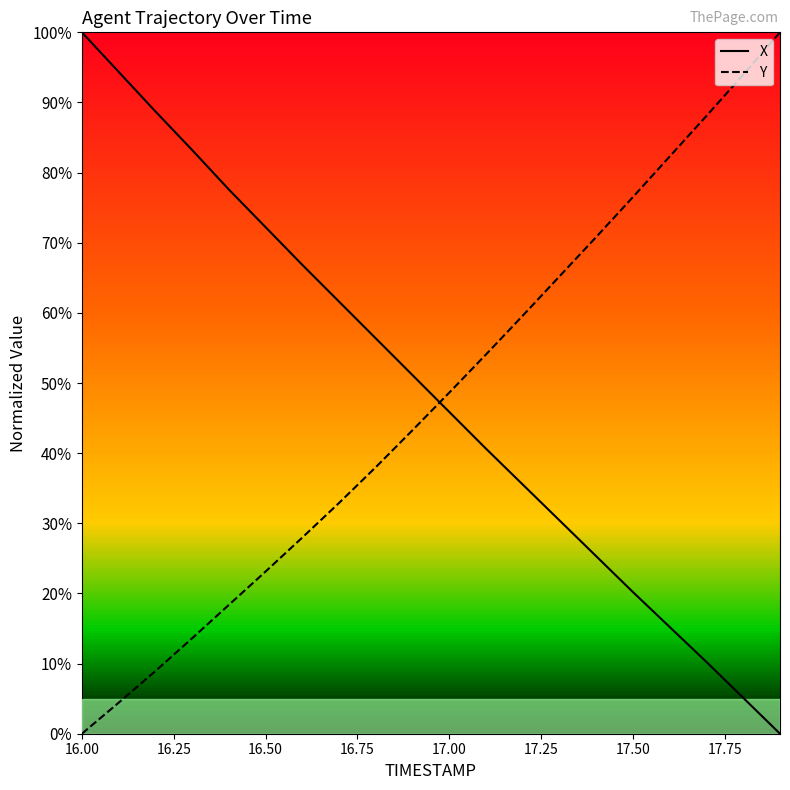

Rank the series by their average value, from lowest to highest.

Y, X